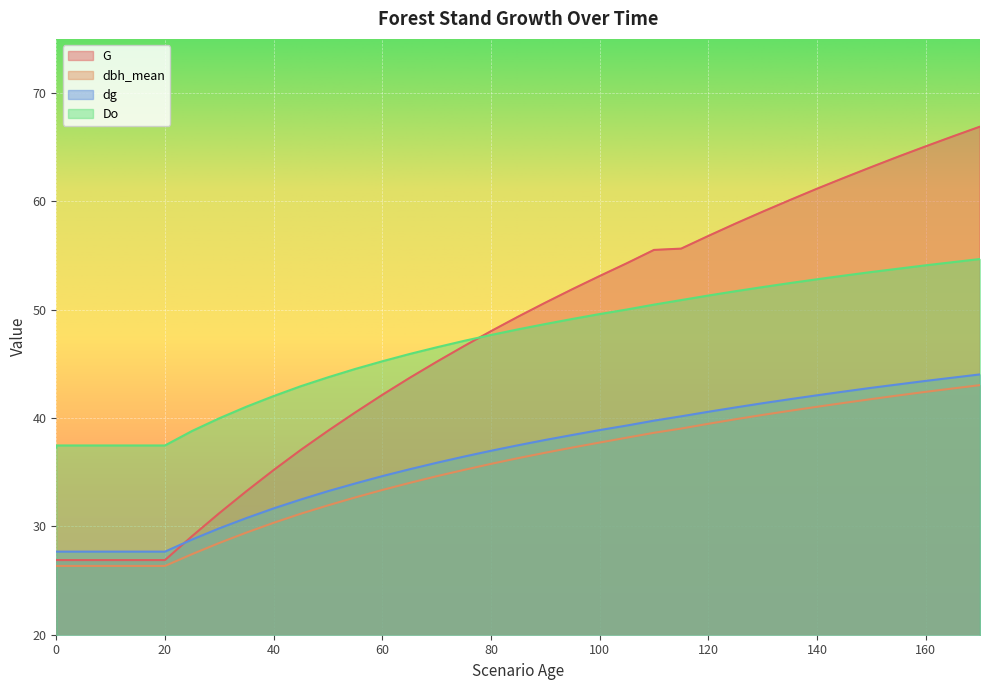

What is the difference between the maximum and second lowest values in the dg series?

16.4